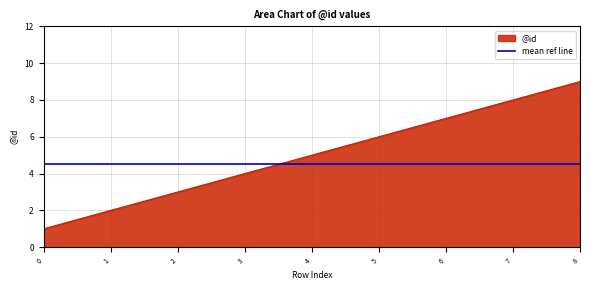

What is the maximum value shown in the chart?

9